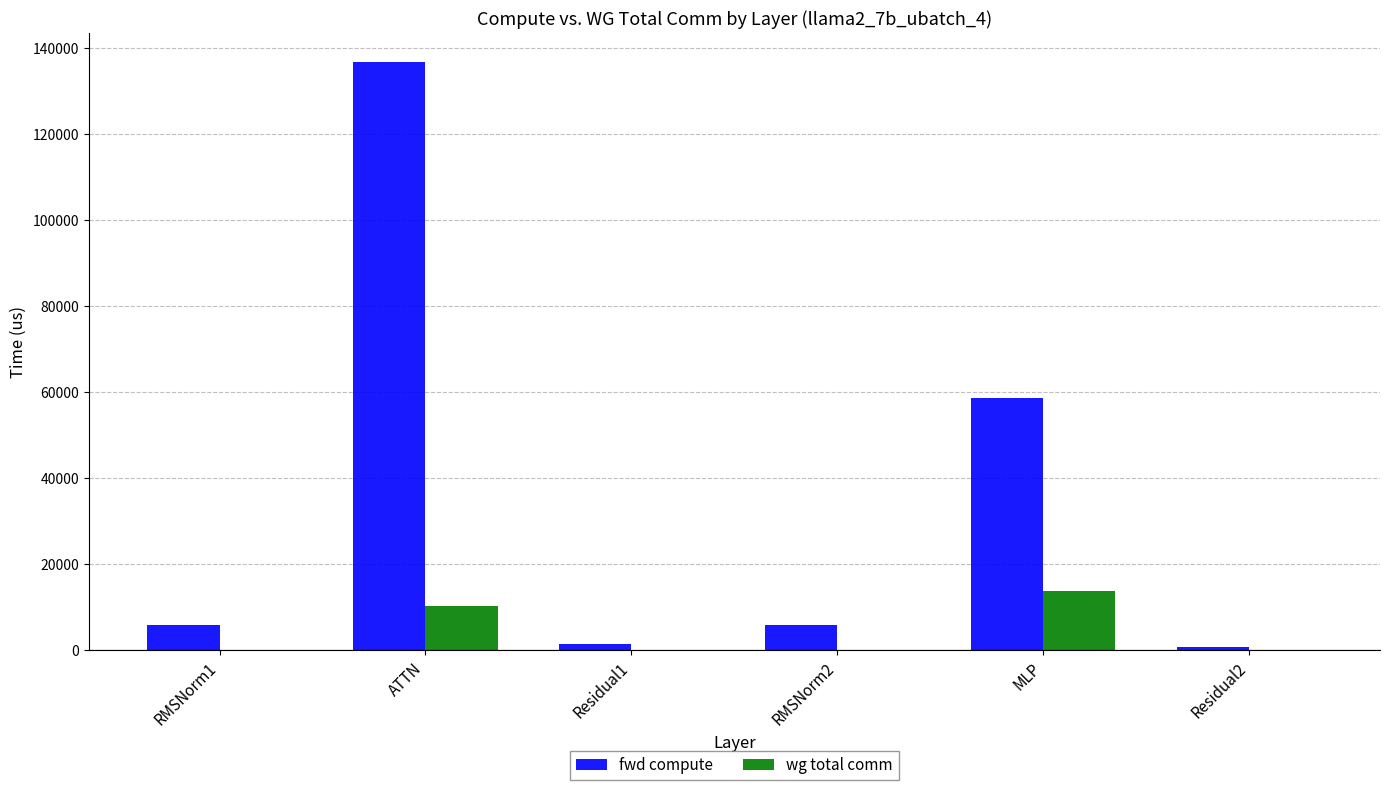

What is the total value across all series at RMSNorm1?

5957.7